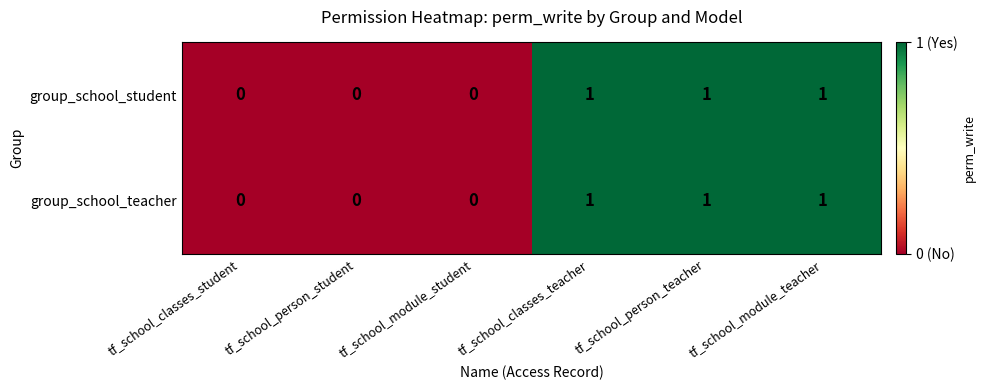

Is the value of group_school_teacher at tf_school_person_student greater than the value of group_school_student at tf_school_person_teacher?

No